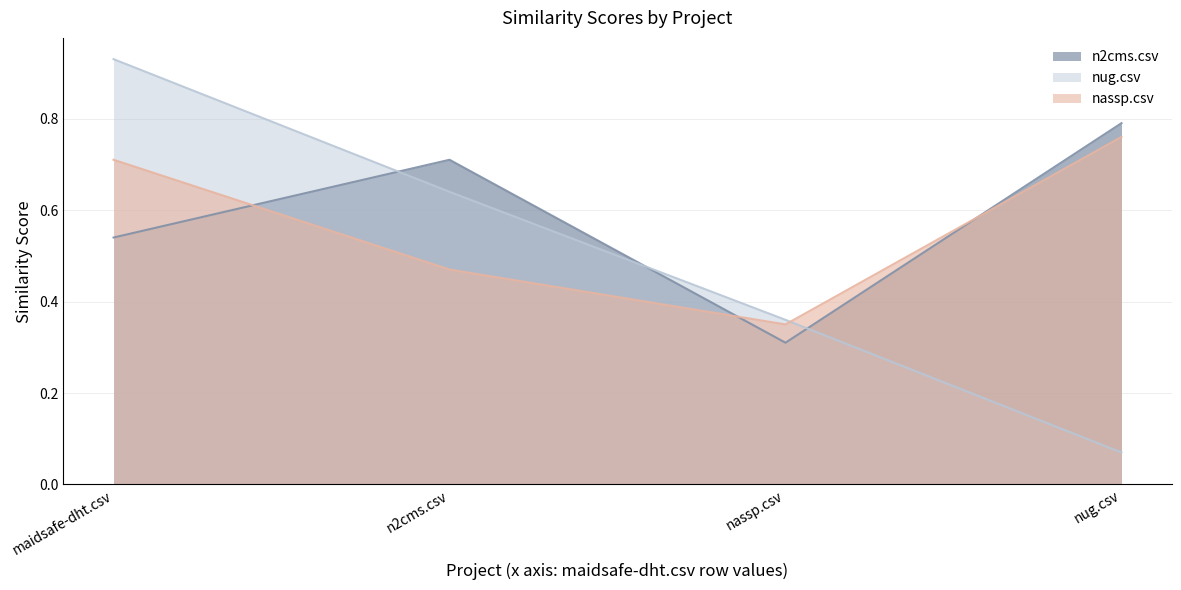

What is the difference between the maximum and second lowest values in the n2cms.csv series?

0.2